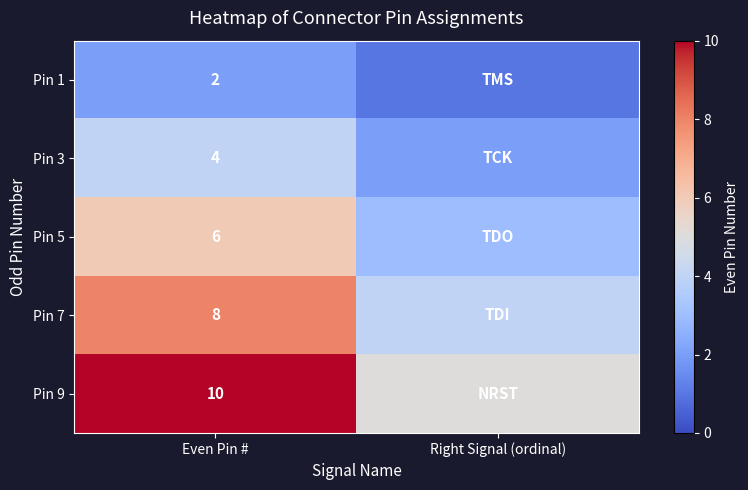

What is the smallest value displayed?

1